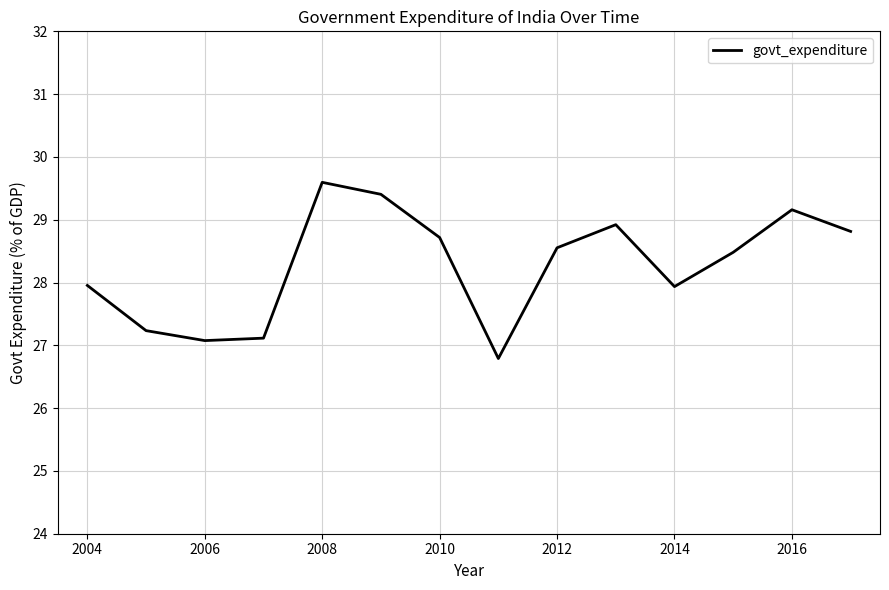

What is the difference between the maximum and minimum values?

2.8